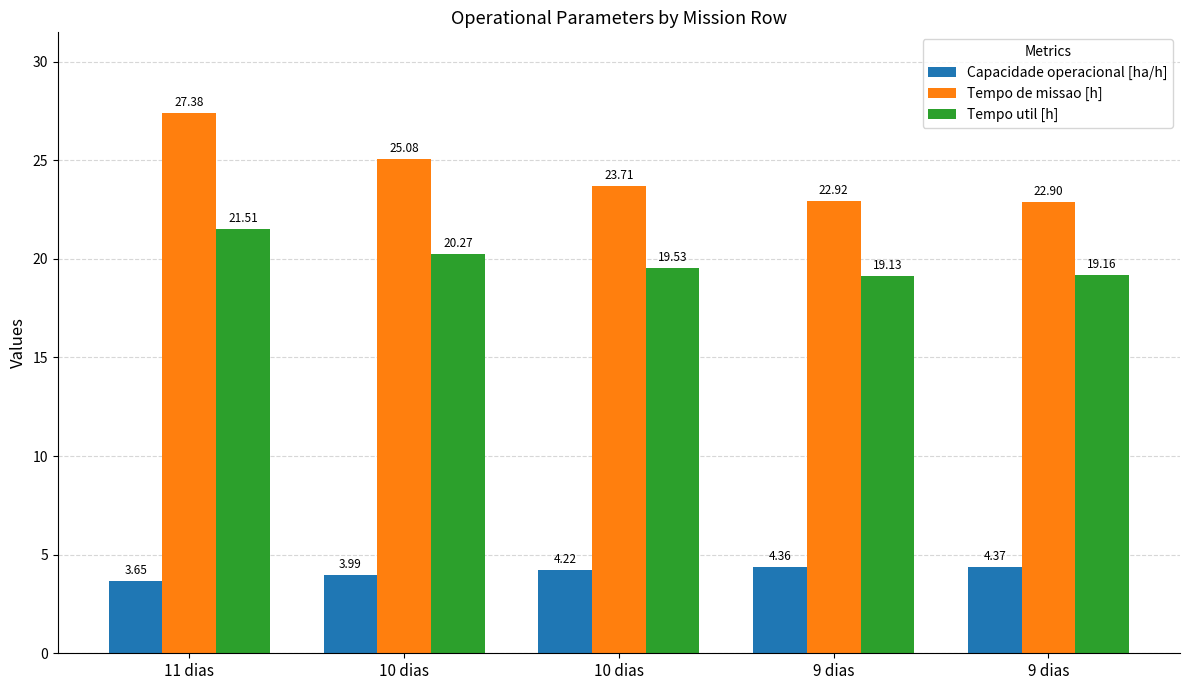

Count the number of data series in this chart.

3